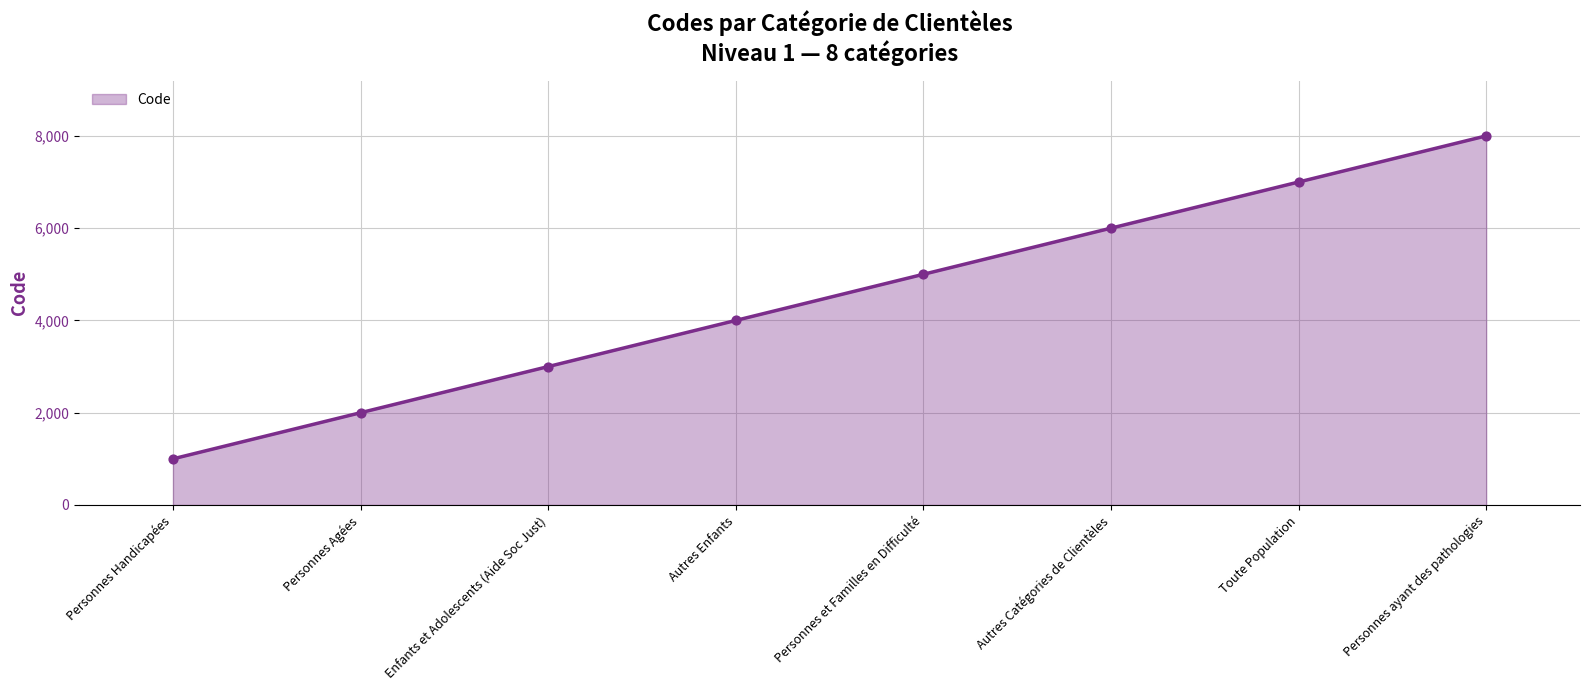

Approximately how many times larger is the value at Enfants et Adolescents (Aide Soc Just) compared to Toute Population?

0.4